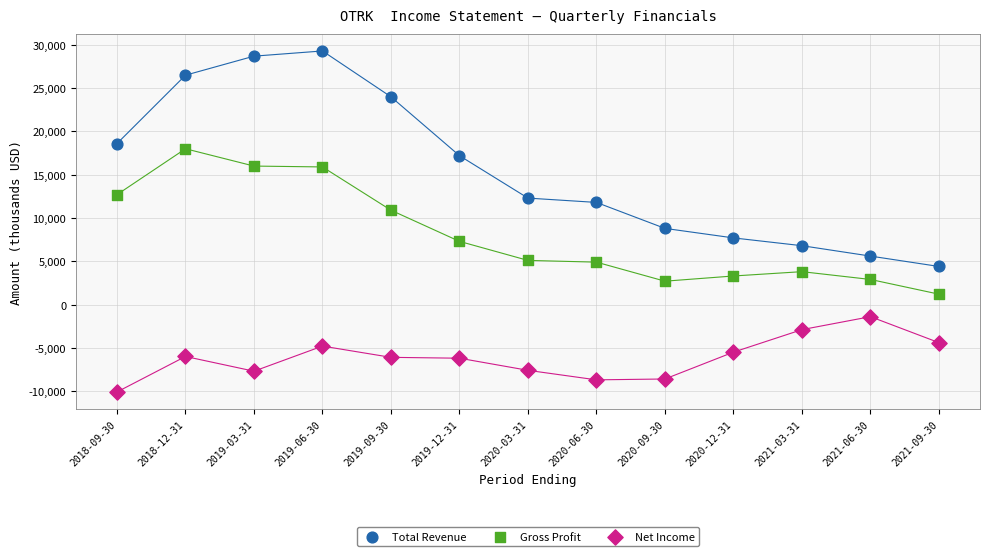

In the Gross Profit series, what Y value is closest to 9600?

10900